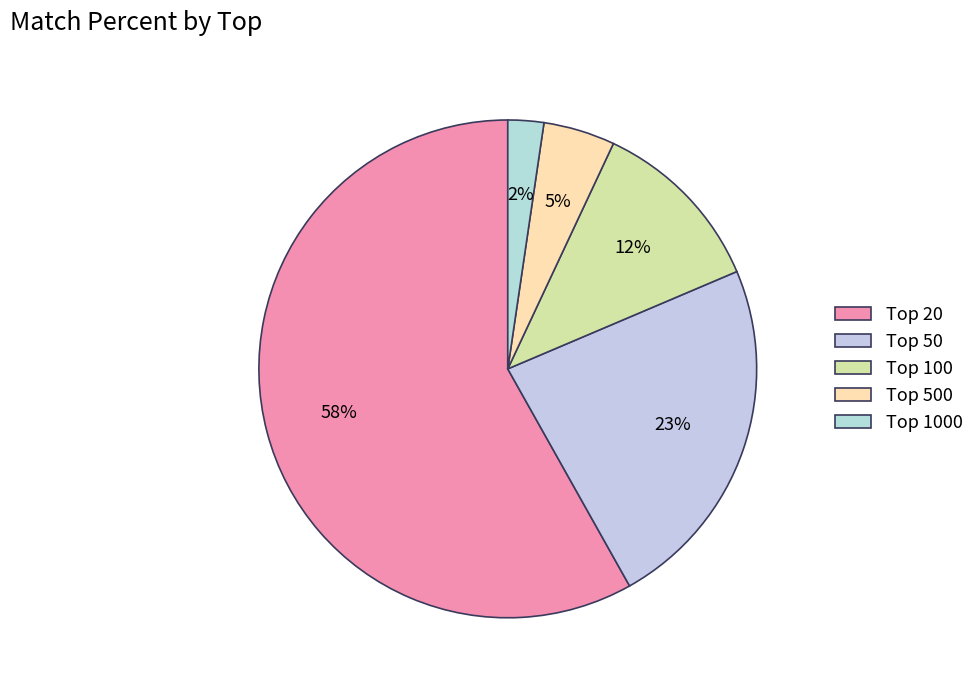

Count the number of slices in the pie.

5